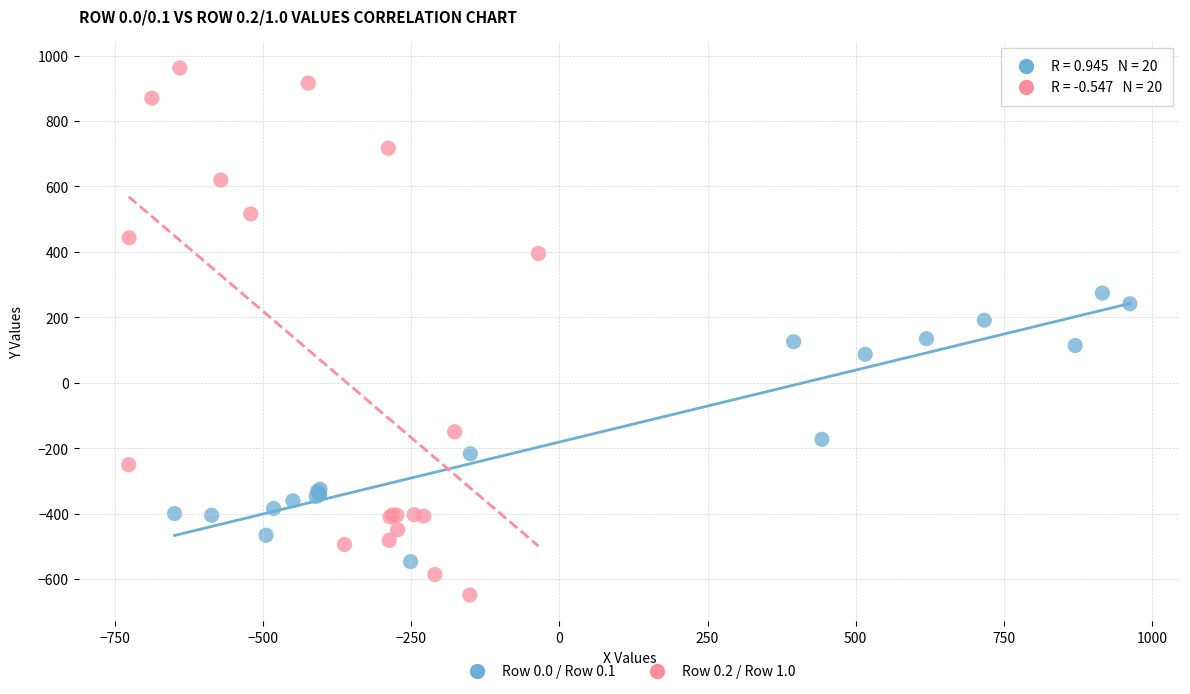

Which series has the widest spread of Y values?

Row 0.2 / Row 1.0